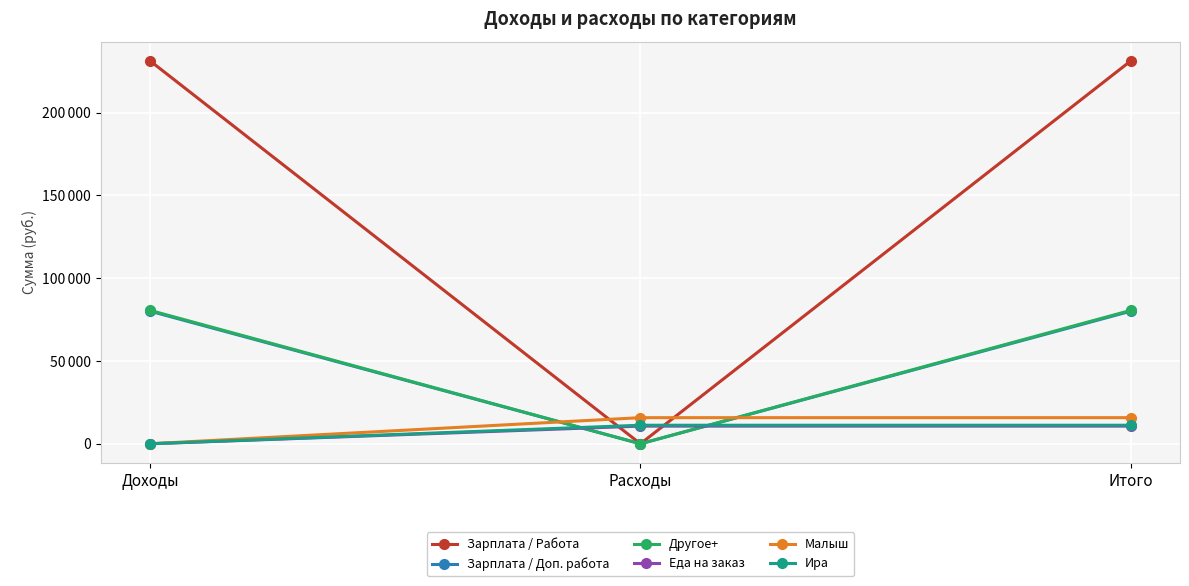

At which category is the sum across all series the highest?

Итого